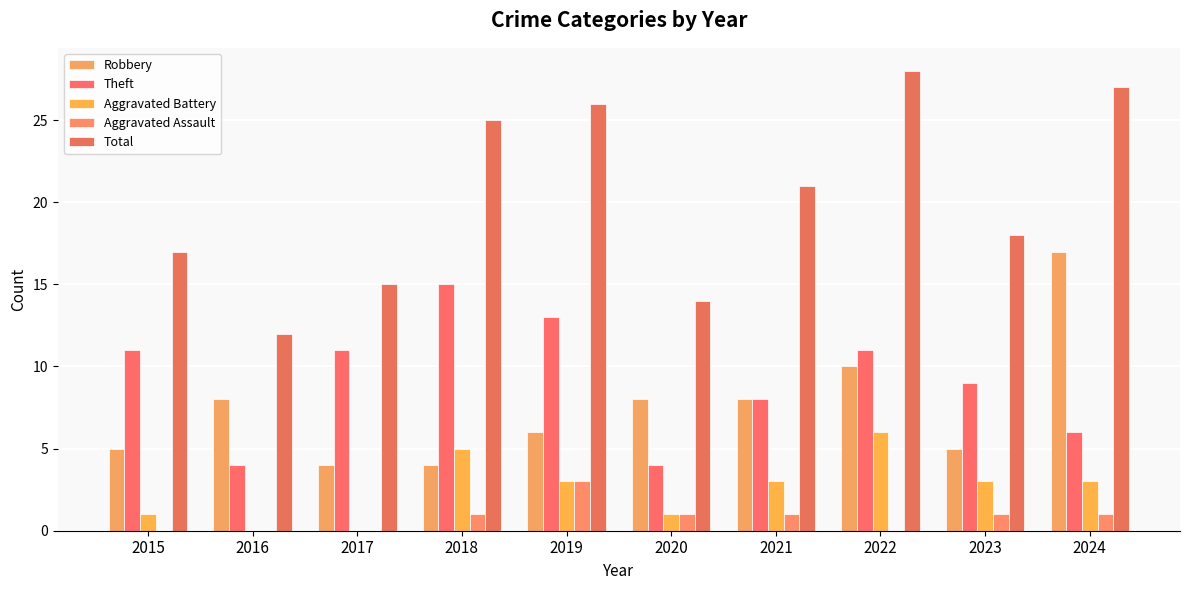

How many distinct data groups are displayed?

5